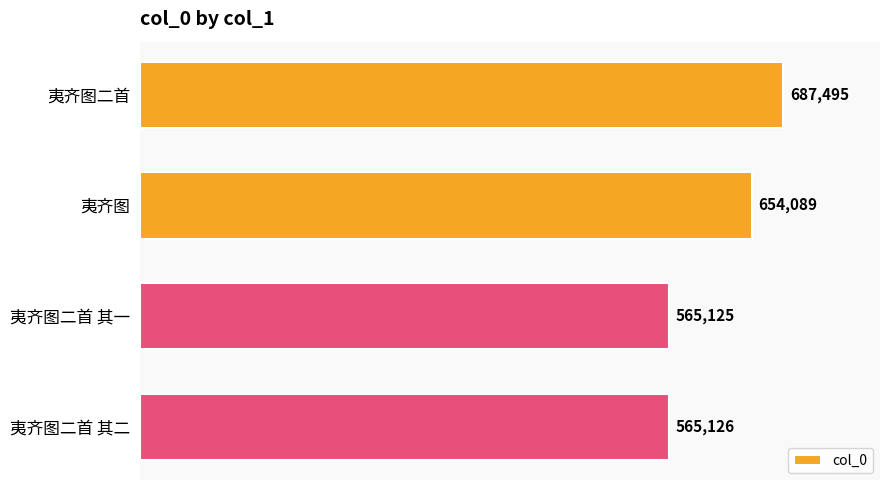

What is the change in value from 夷齐图 to 夷齐图二首 其一?

-88964